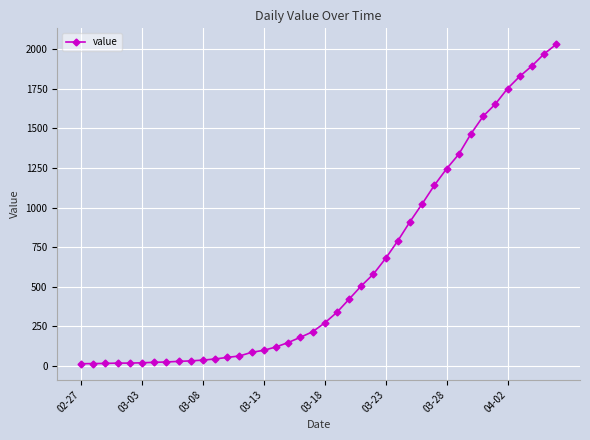

What is the average value?

616